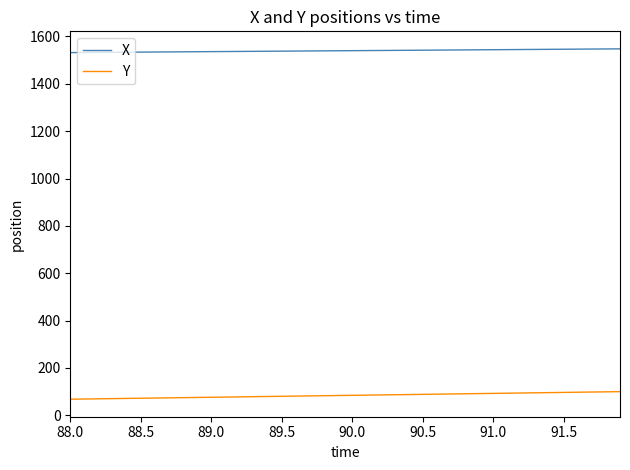

What is the maximum value shown in the chart?

1547.8